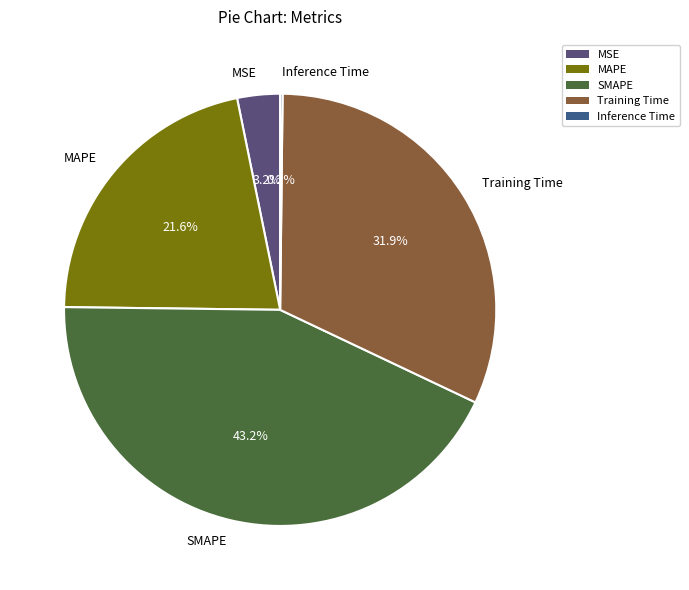

To the nearest percent, what is the average slice percentage?

20%